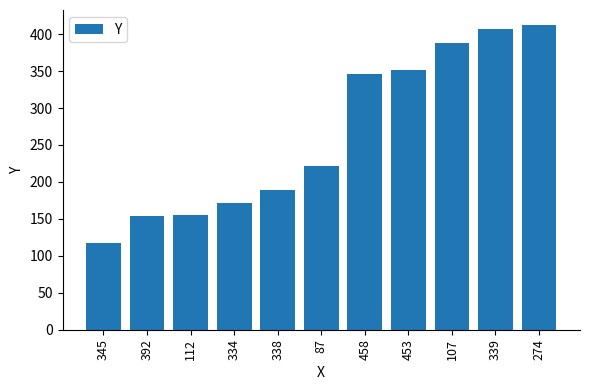

What value does the data have at 87?

221